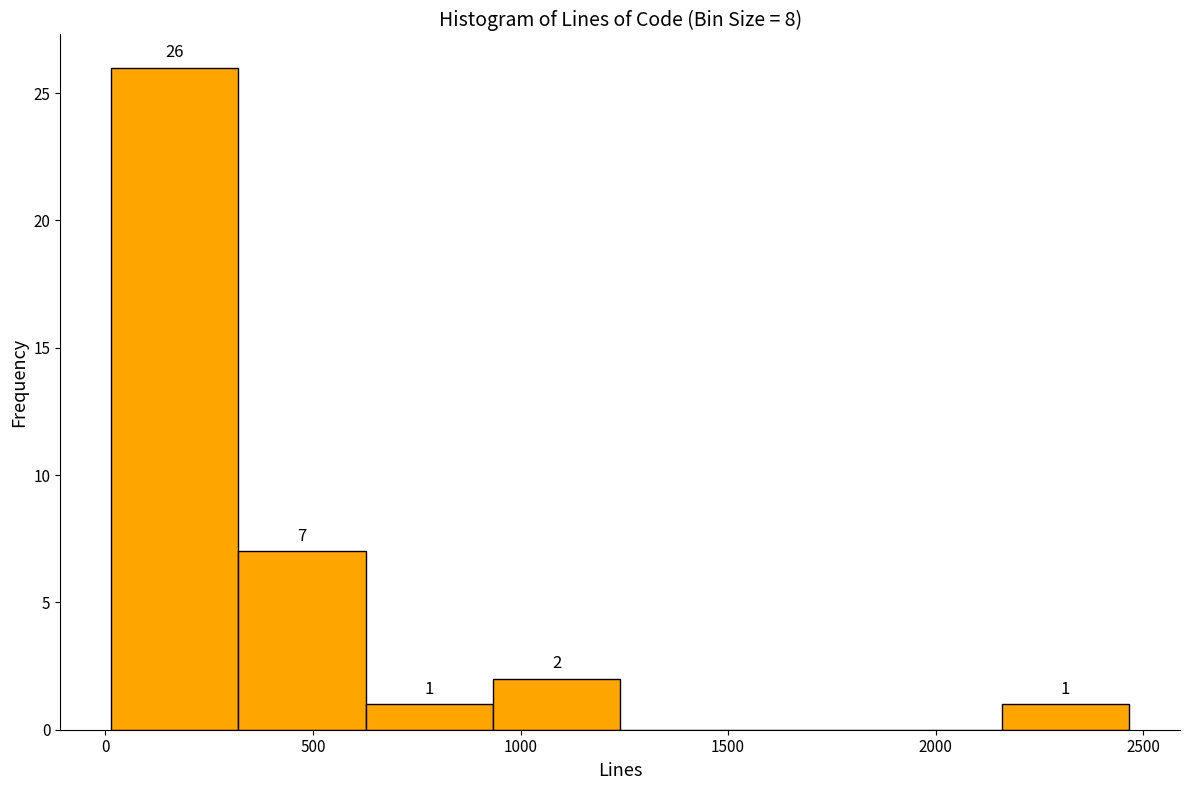

Over which range of the x-axis is the bar tallest?

0 to 300